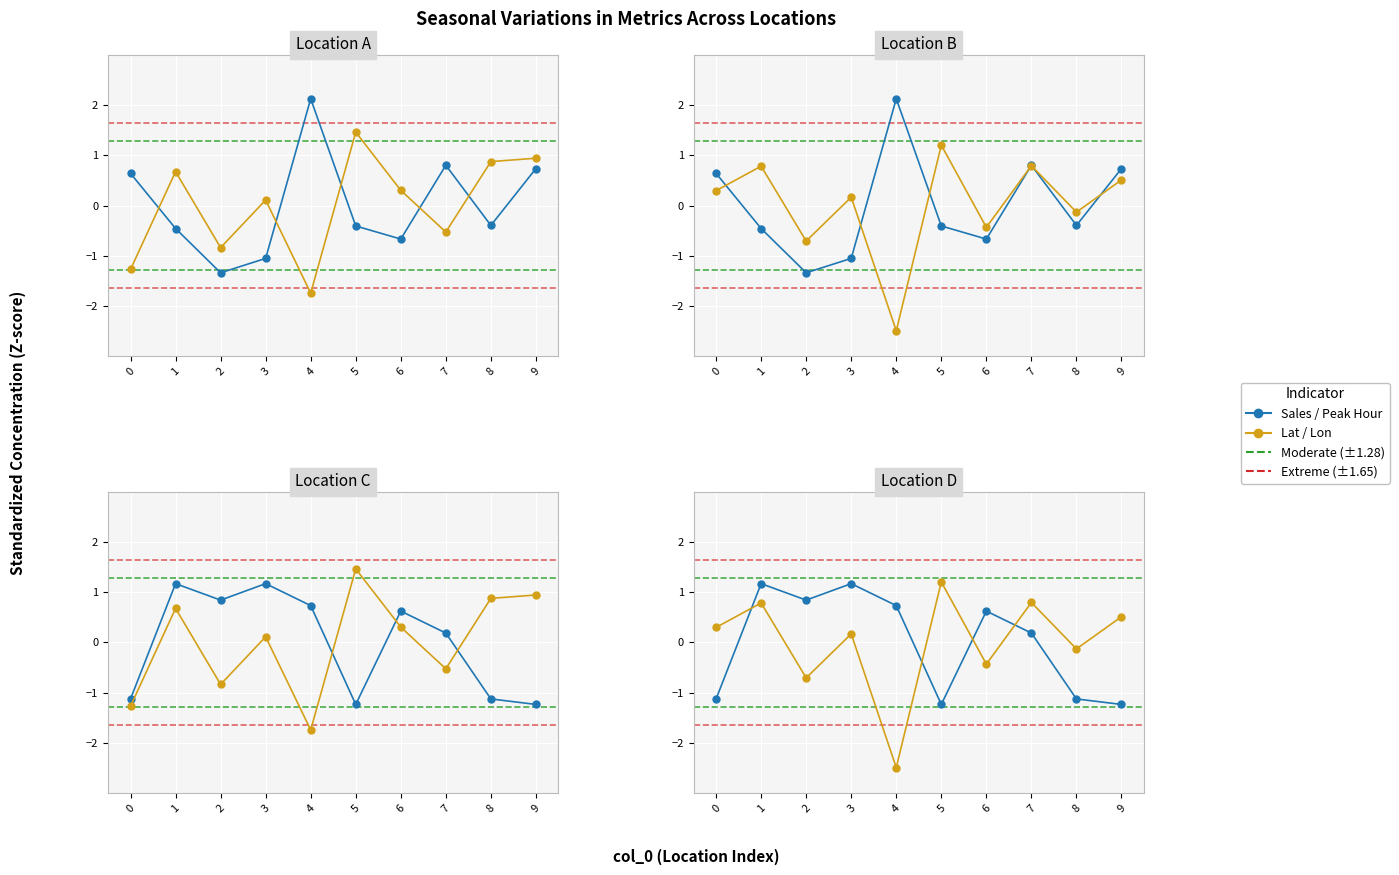

Rank the categories by Daily Sales value from highest to lowest.

4, 7, 9, 0, 8, 5, 1, 6, 3, 2